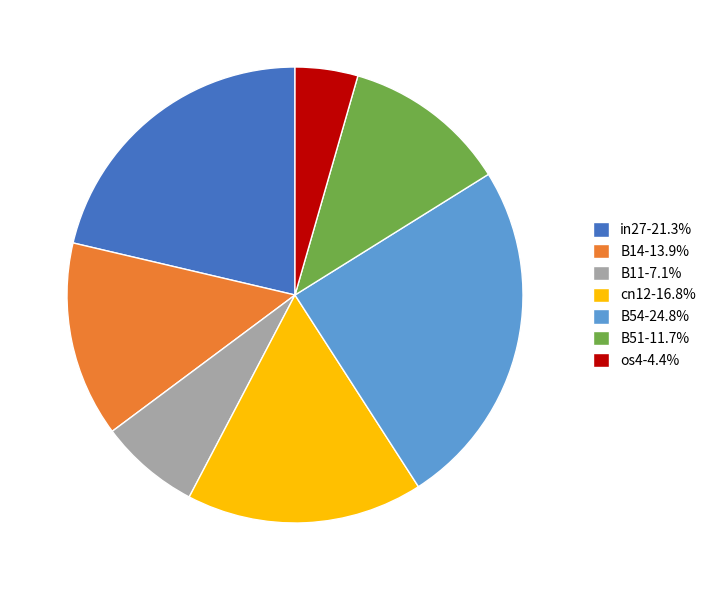

The B54 slice represents 25% of the pie. True or false?

True